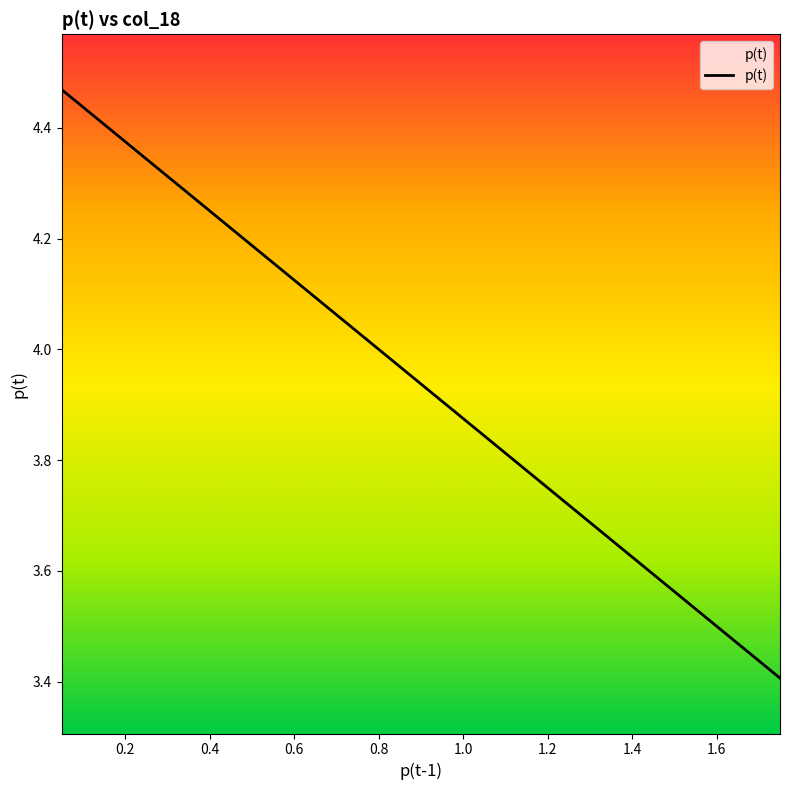

The value at 1.8 is 5.7. True or false?

False